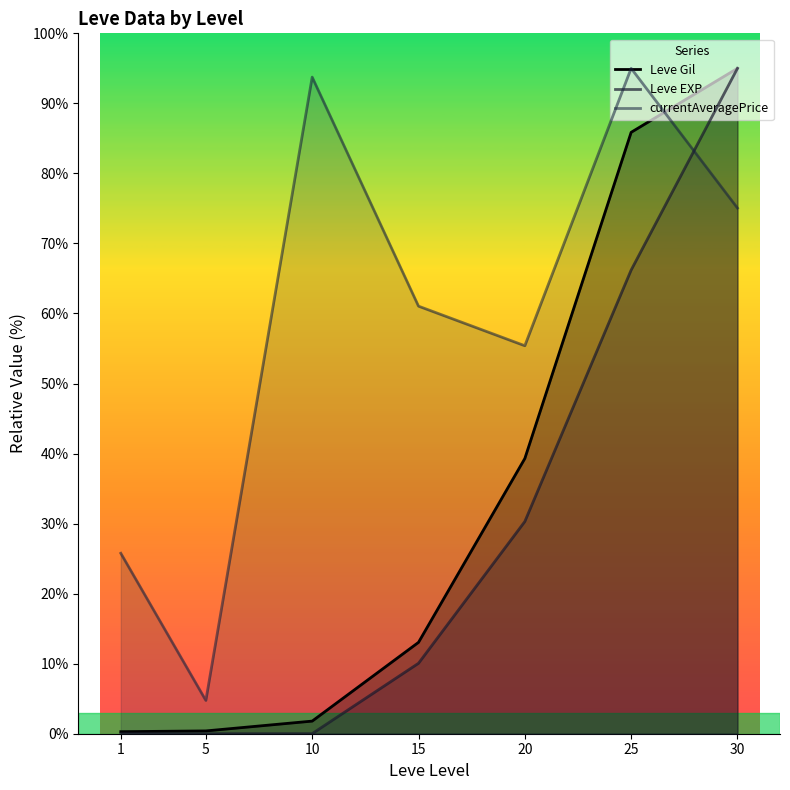

Reading right to left, transcribe all the data shown in this chart.

Leve Gil: 30=95.0	25=85.9	20=39.3	15=13.0	10=1.8	5=0.4	1=0.3
Leve EXP: 30=95.0	25=66.2	20=30.3	15=10.1	10=0.0	5=0.0	1=0.0
currentAveragePrice: 30=75.1	25=95.0	20=55.4	15=61.0	10=93.7	5=4.7	1=25.8